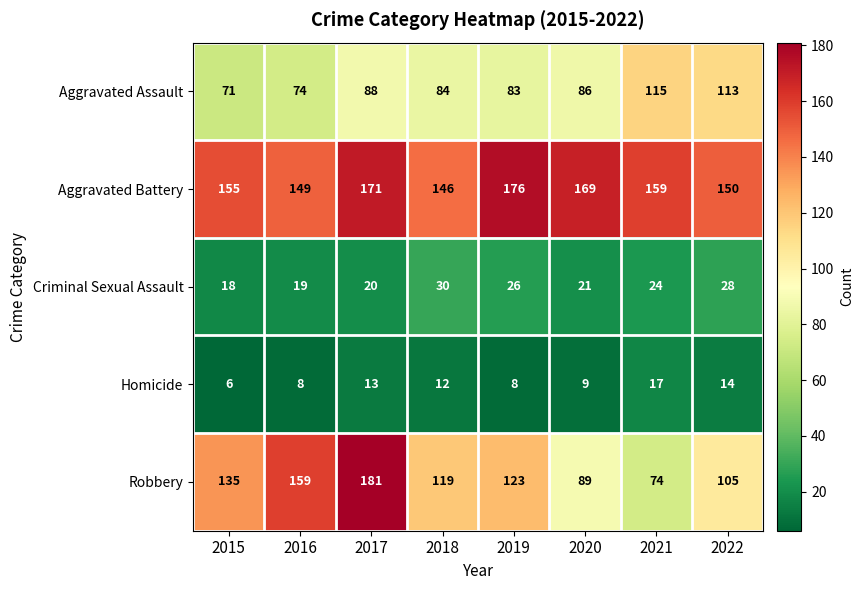

What is the total value across all series at 2021?

389